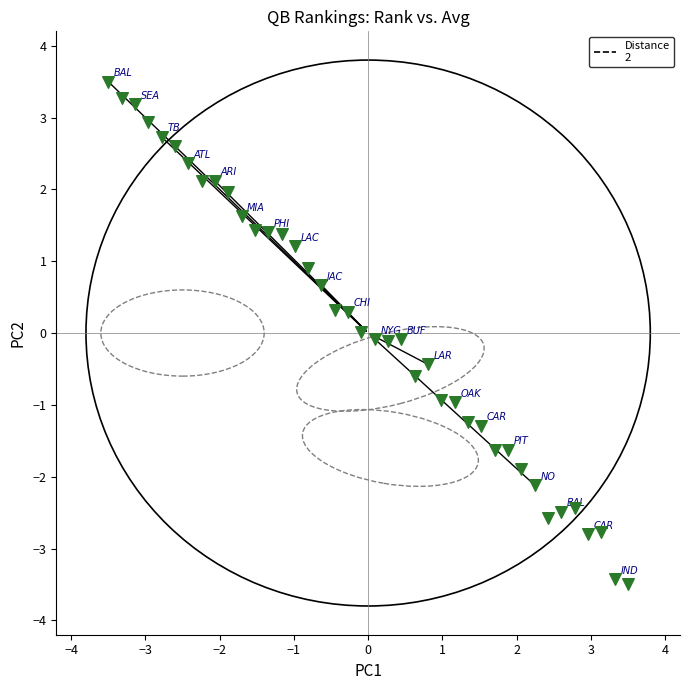

What is the range of X values (max minus min)?

7.0